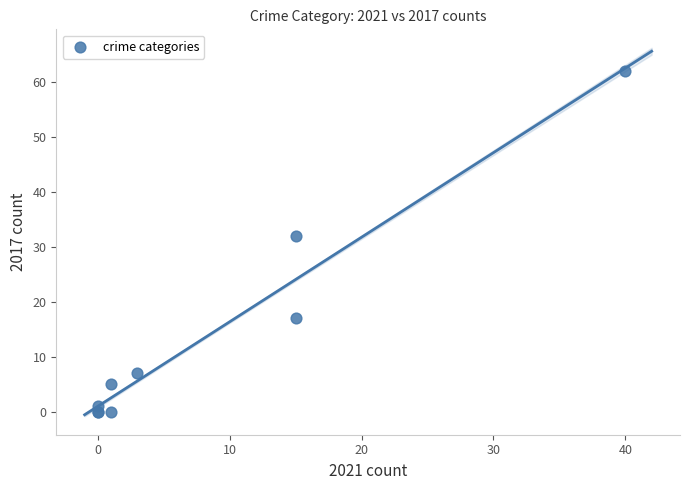

What Y value in the scatter plot is closest to 31?

32